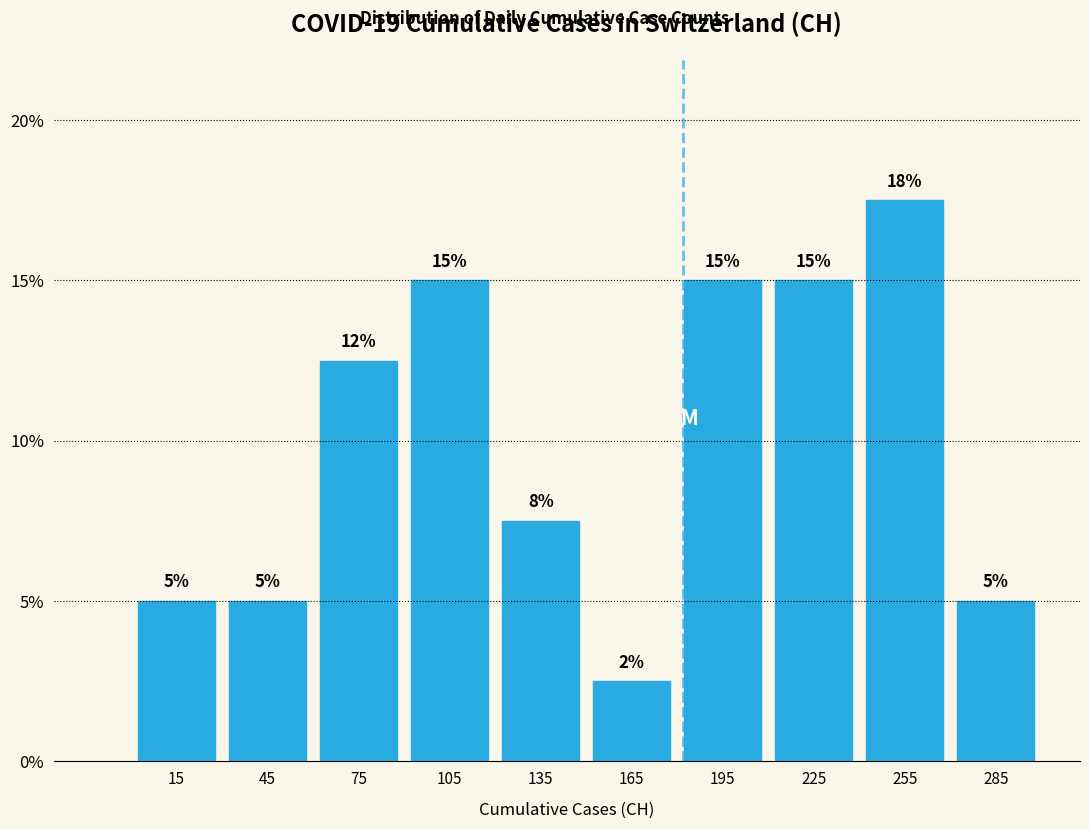

Which range on the x-axis has the tallest bar?

240 to 270